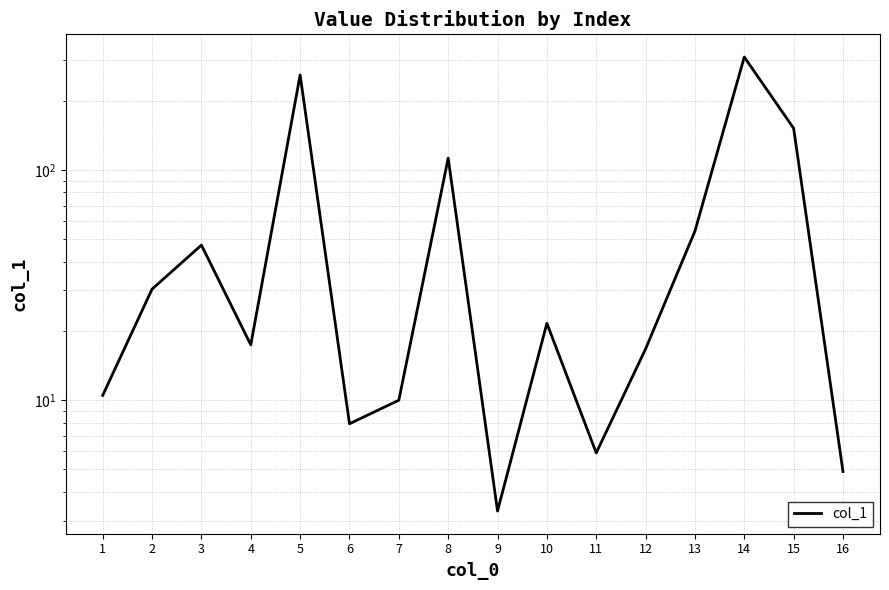

The chart shows a value of 8.4 at 16. True or false?

False